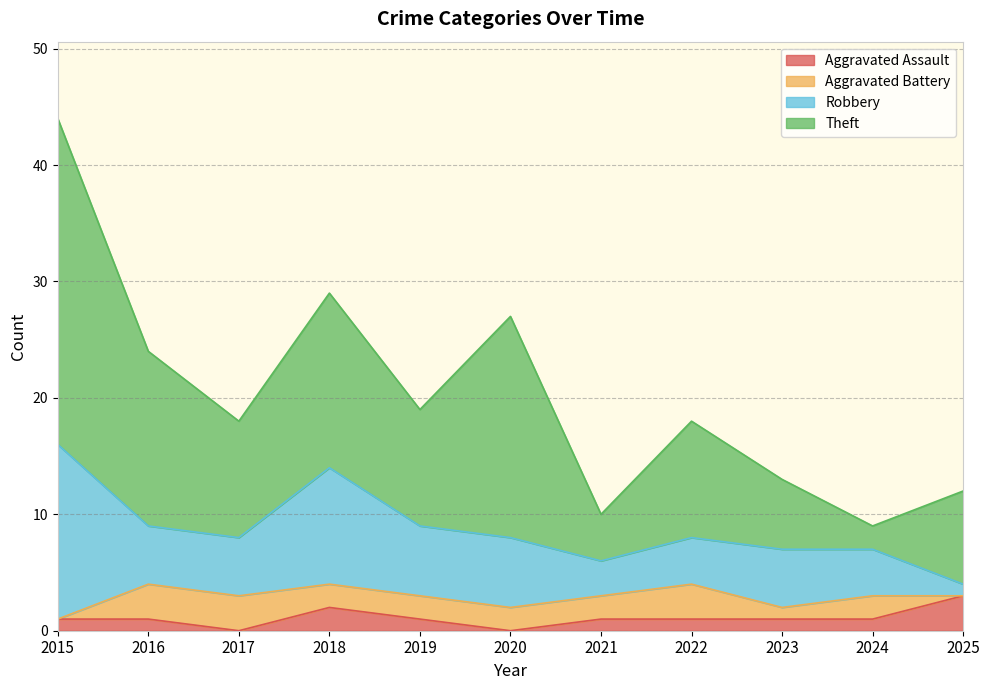

Where is Robbery nearest to the value 8?

2018